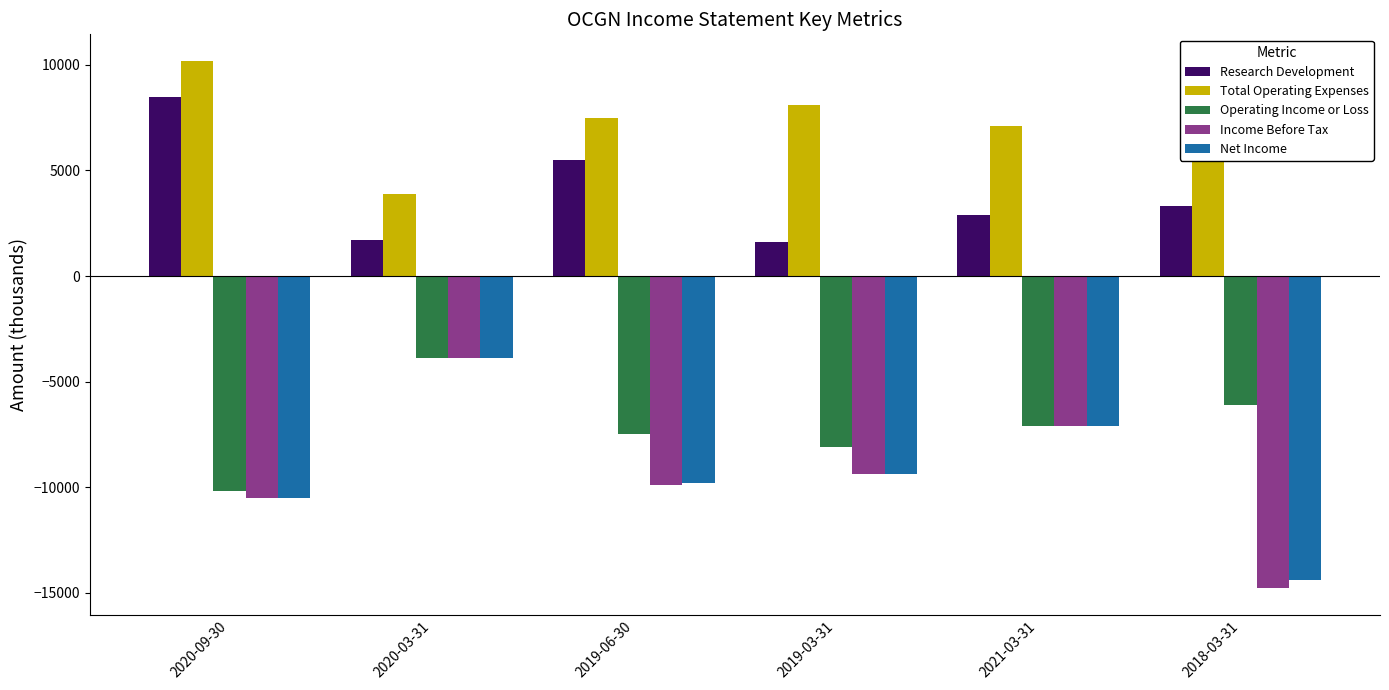

What is the greatest value displayed?

10200